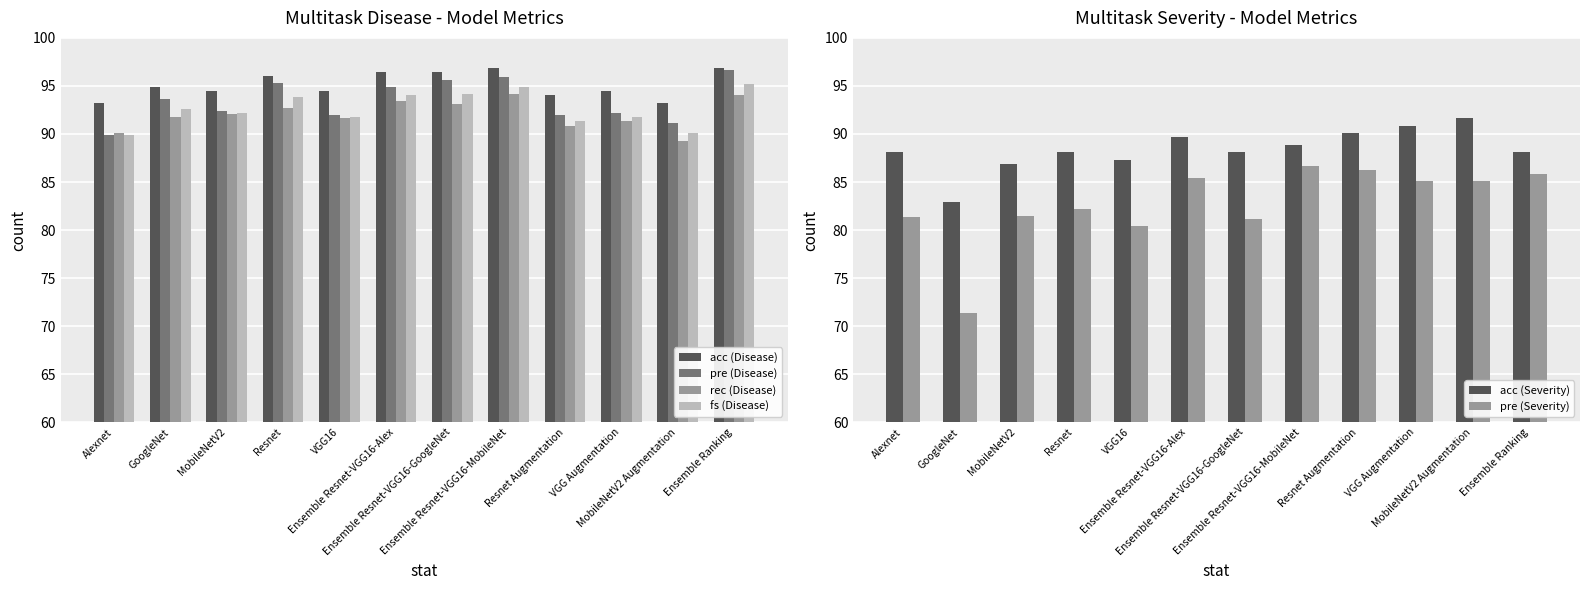

At which category is the sum across all series the highest?

Ensemble Resnet-VGG16-MobileNet